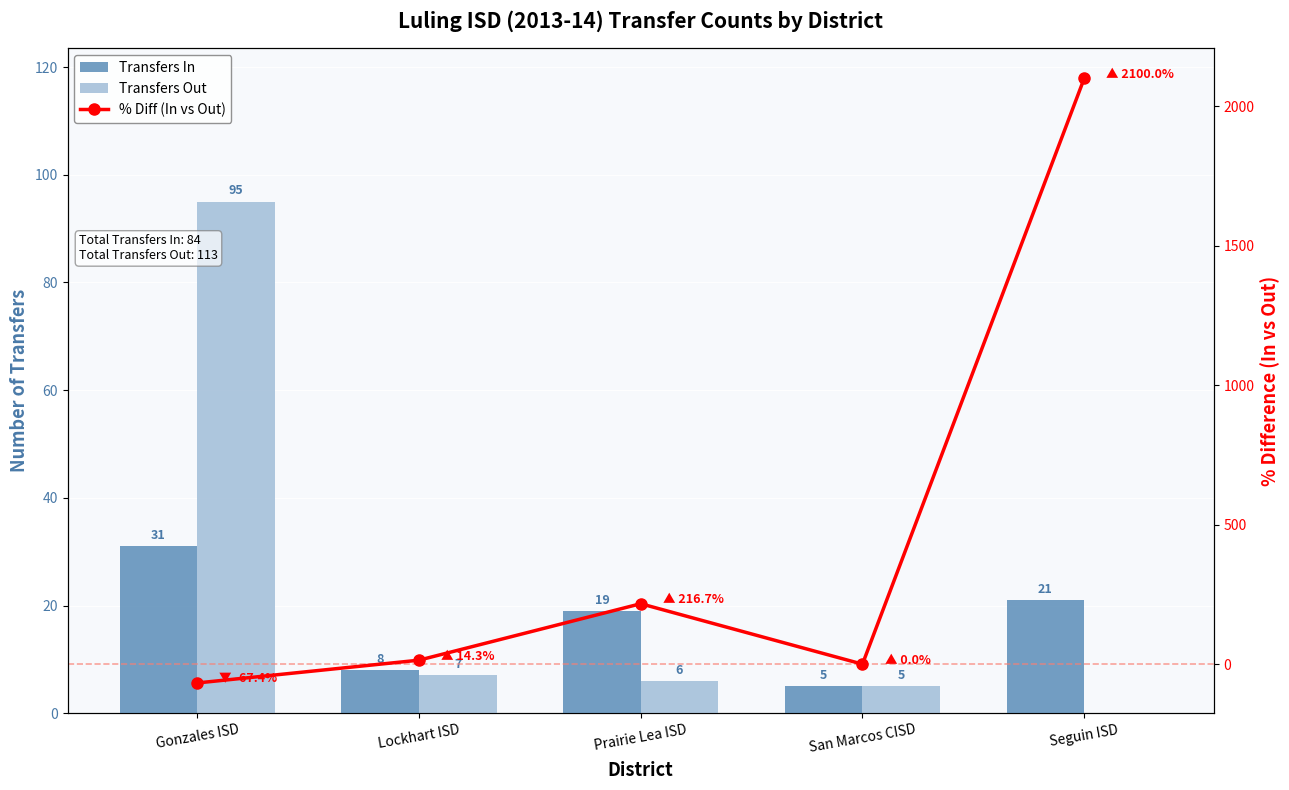

Reading left to right, what are all the values shown in this chart?

Transfers In: 31.0	8.0	19.0	5.0	21.0
Transfers Out: 95.0	7.0	6.0	5.0	0.0
% Diff (In vs Out): -67.4	14.3	216.7	0.0	2100.0